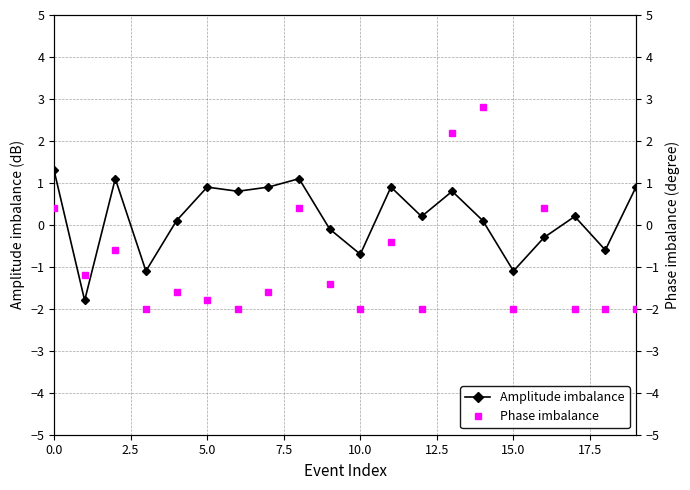

What is the highest value of the Amplitude imbalance series?

1.3